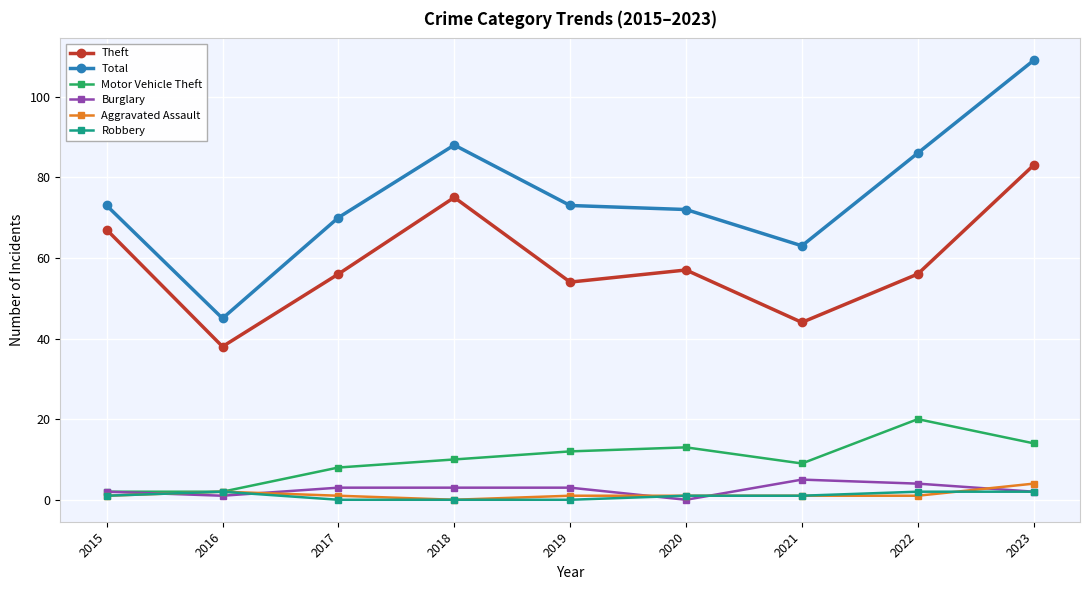

What is the difference between the Total values at 2023 and 2020?

37